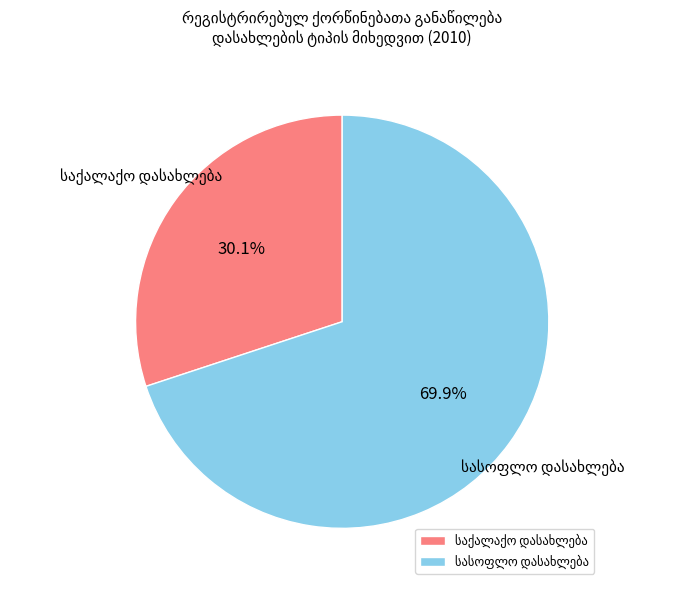

Is there any slice that represents more than half of the pie?

Yes